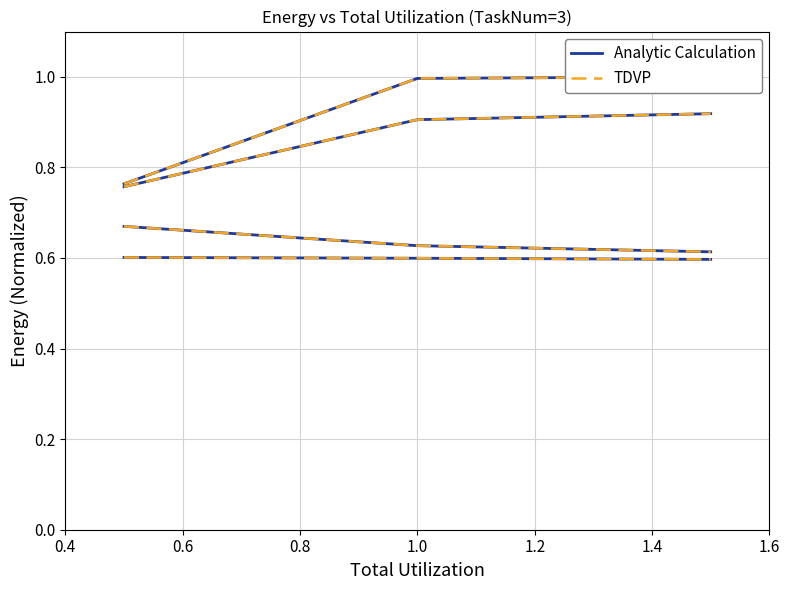

Which series has the widest spread of values?

NOFLD (Analytic)